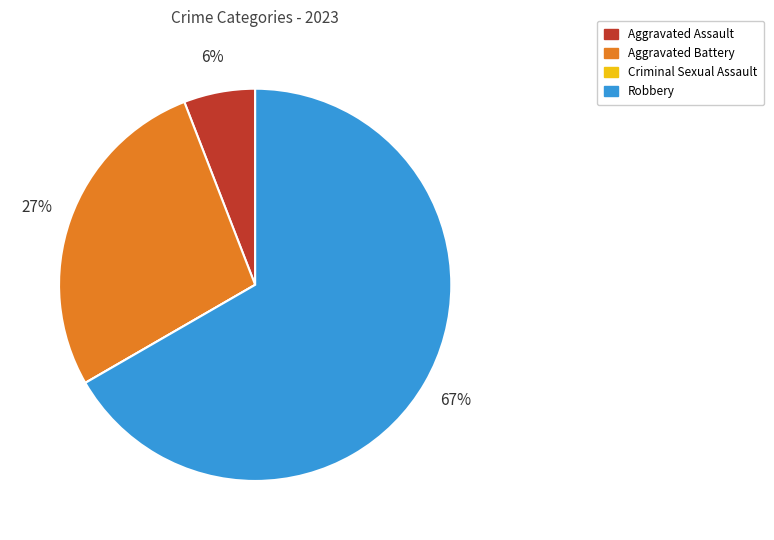

Do Robbery and Aggravated Battery together represent more than half of the pie?

Yes